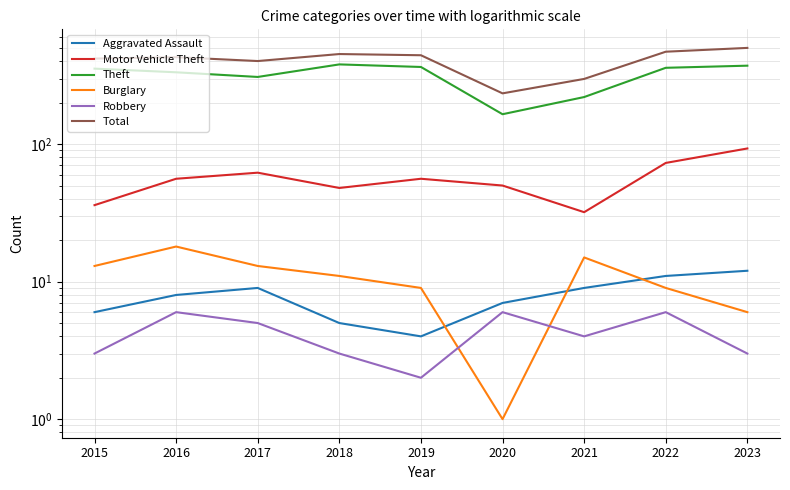

At which category does Theft reach its first local valley?

2017